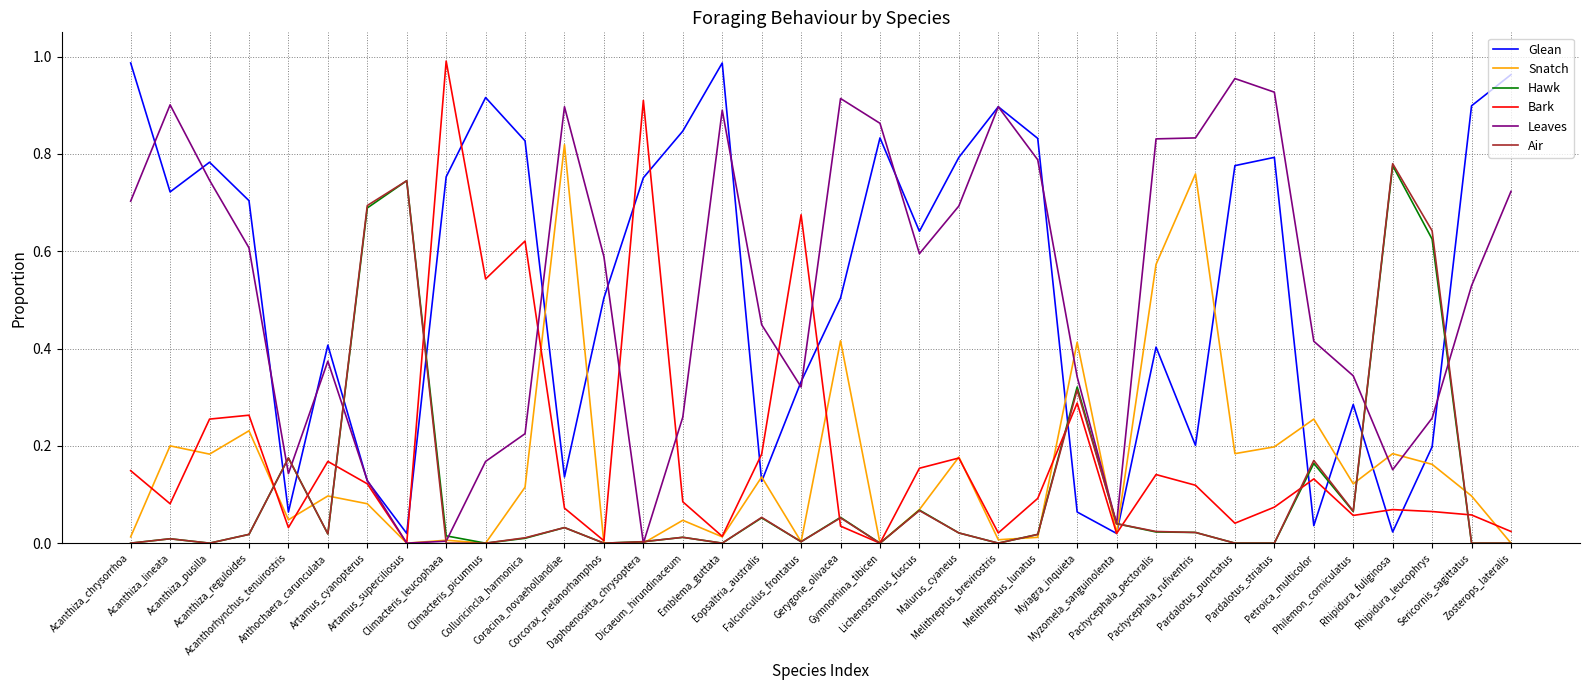

True or false: Glean and Air intersect in this chart.

True